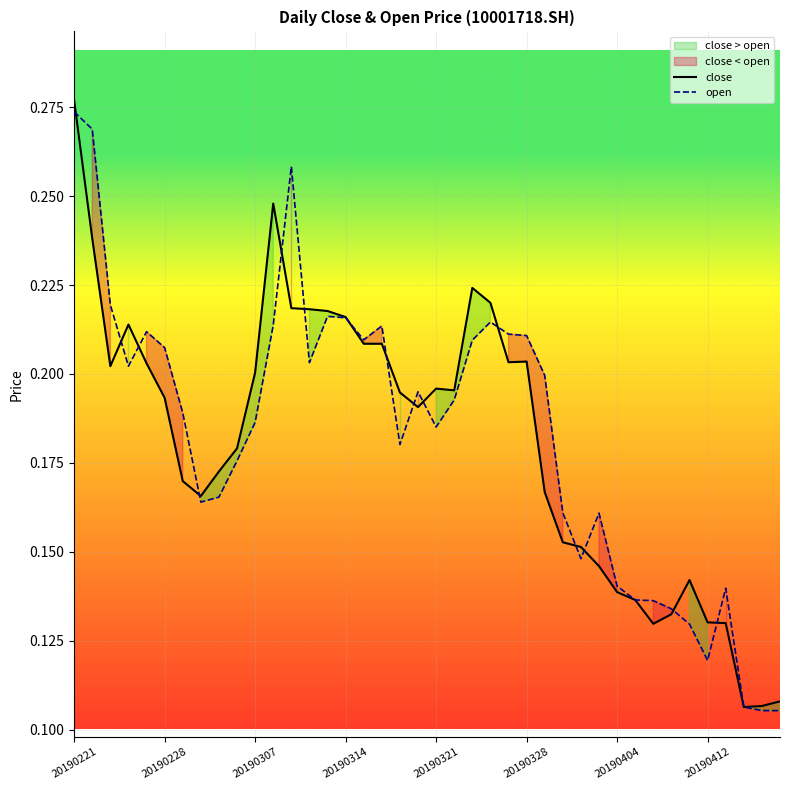

In open, how many points are higher than both neighbors (excluding endpoints)?

8